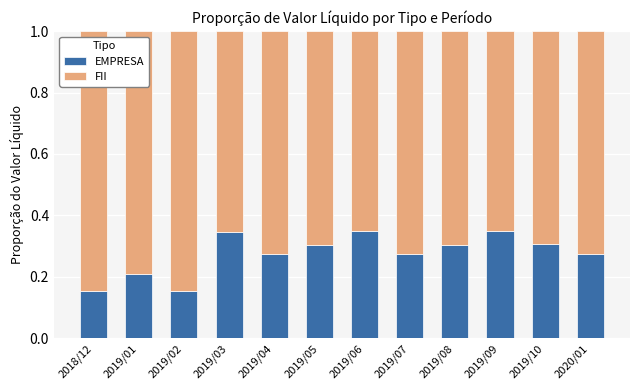

Is it true that EMPRESA equals 0.2 at 2019/06?

False